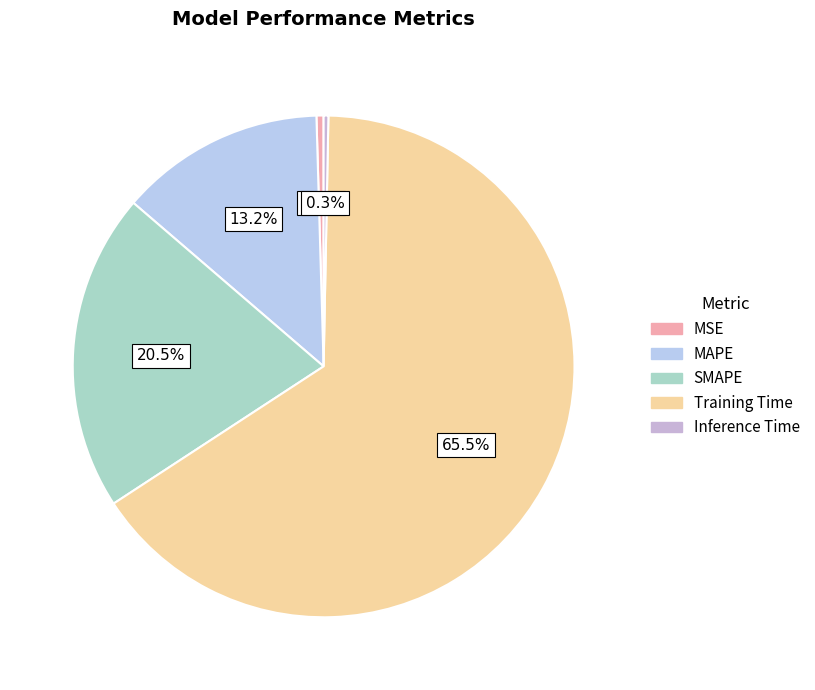

Is it true that MAPE is 5% of the pie?

False